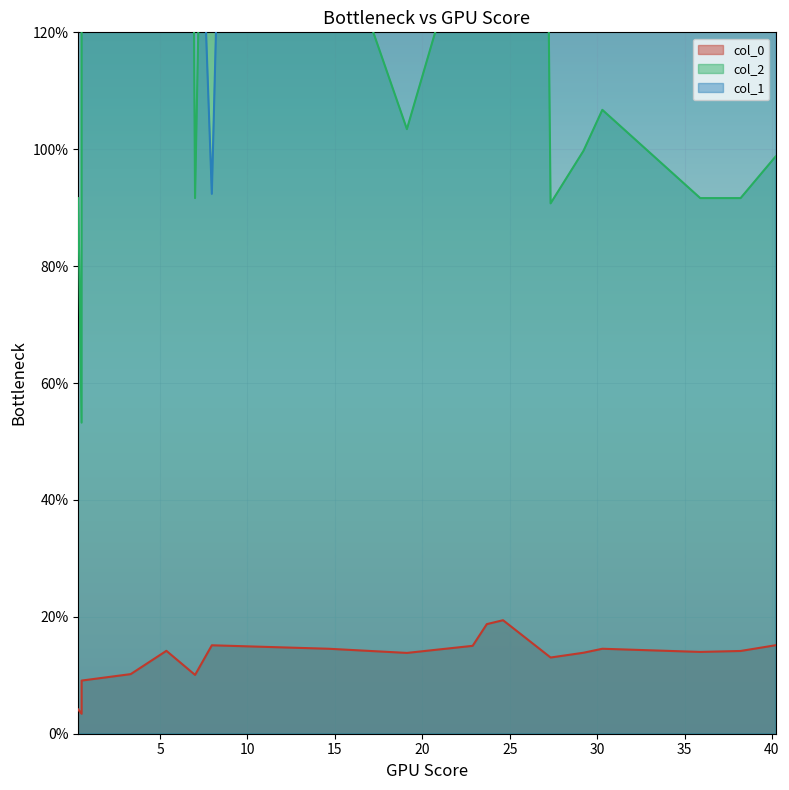

How many lines are shown in the chart?

3